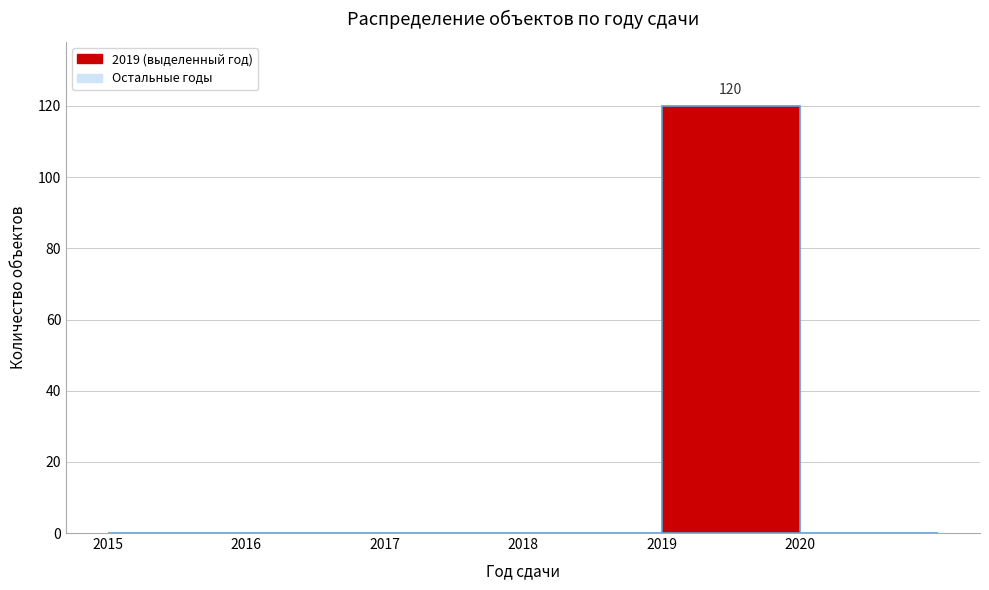

Which range on the x-axis has the tallest bar?

2019 to 2020